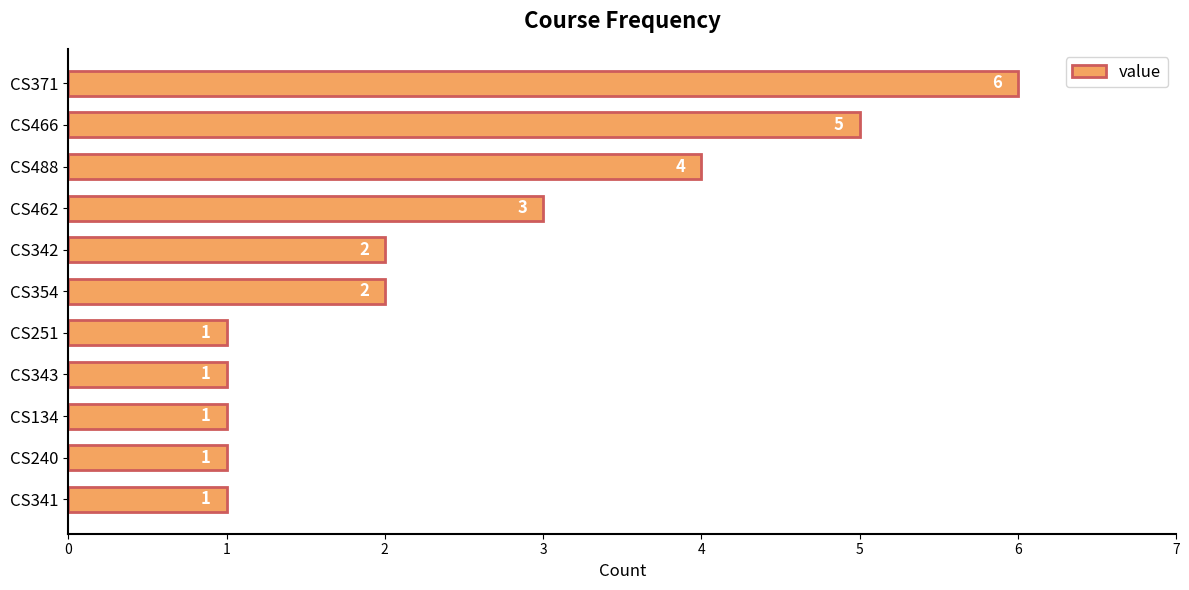

The value at CS466 is 2. True or false?

False